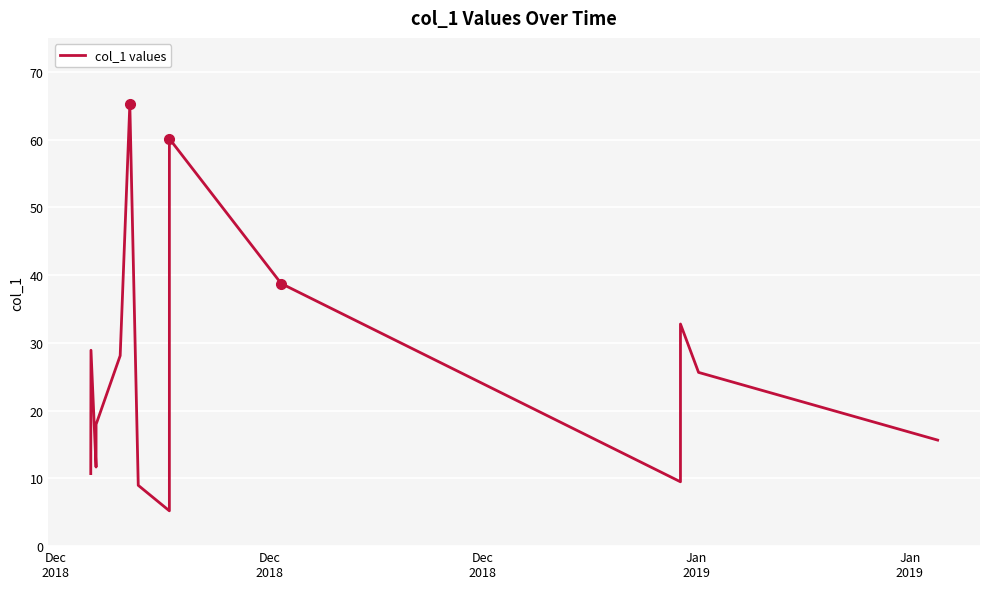

What is the minimum value shown in the chart?

5.2